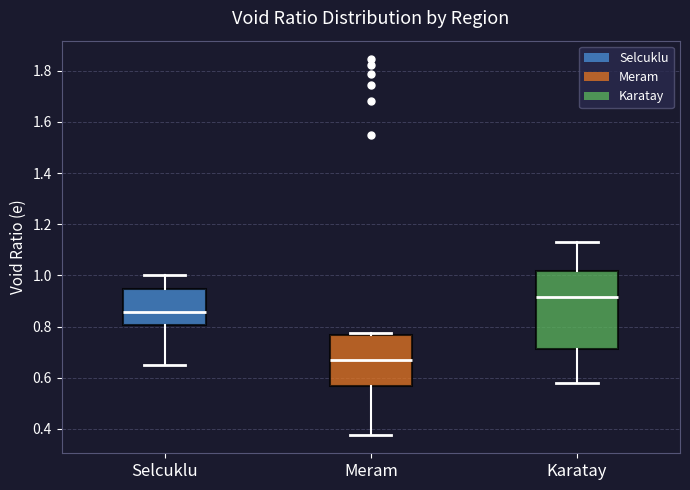

Which box's median line is the lowest?

Meram